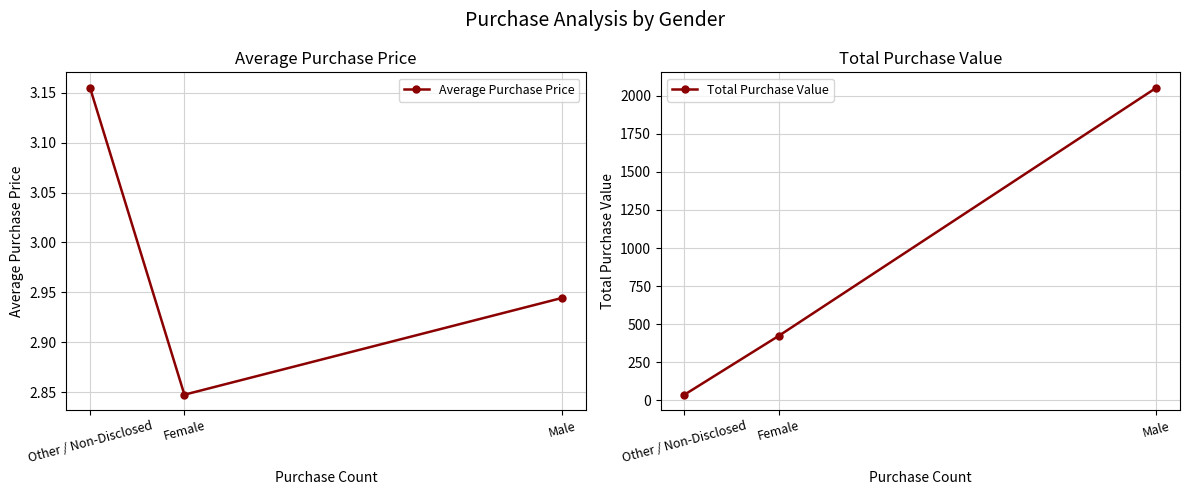

What is the difference between the second highest and minimum values in the Total Purchase Value series?

386.4